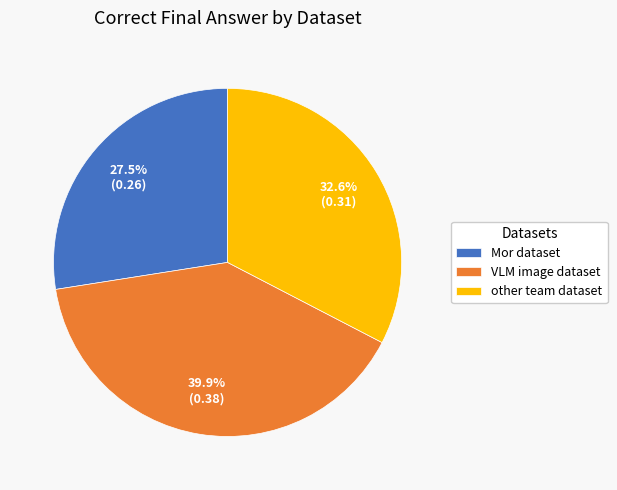

Rank the categories by value from lowest to highest.

Mor dataset, other team dataset, VLM image dataset